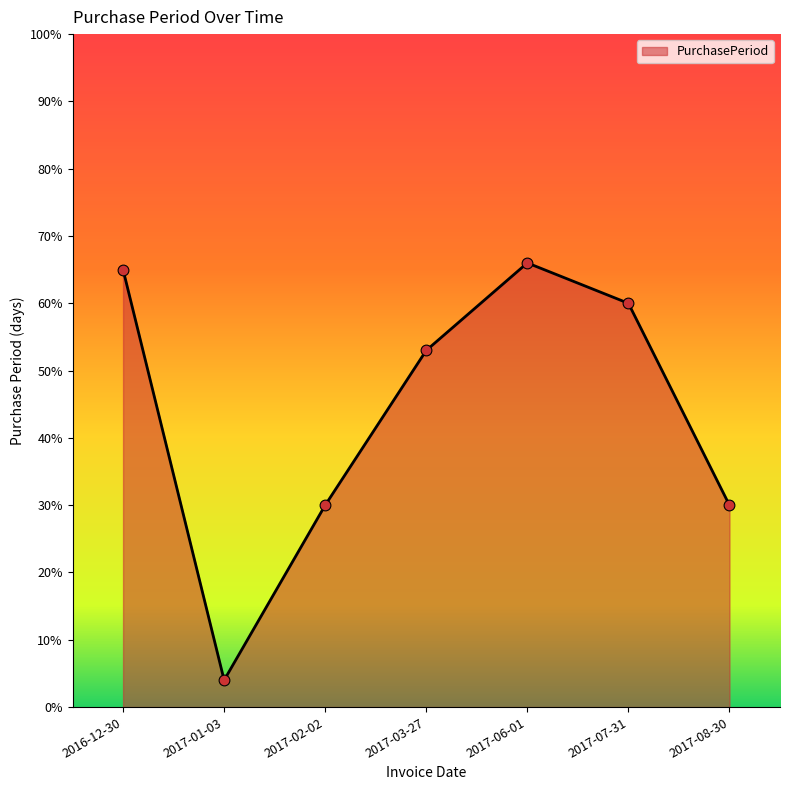

What is the change in value from 2016-12-30 to 2017-01-03?

-61